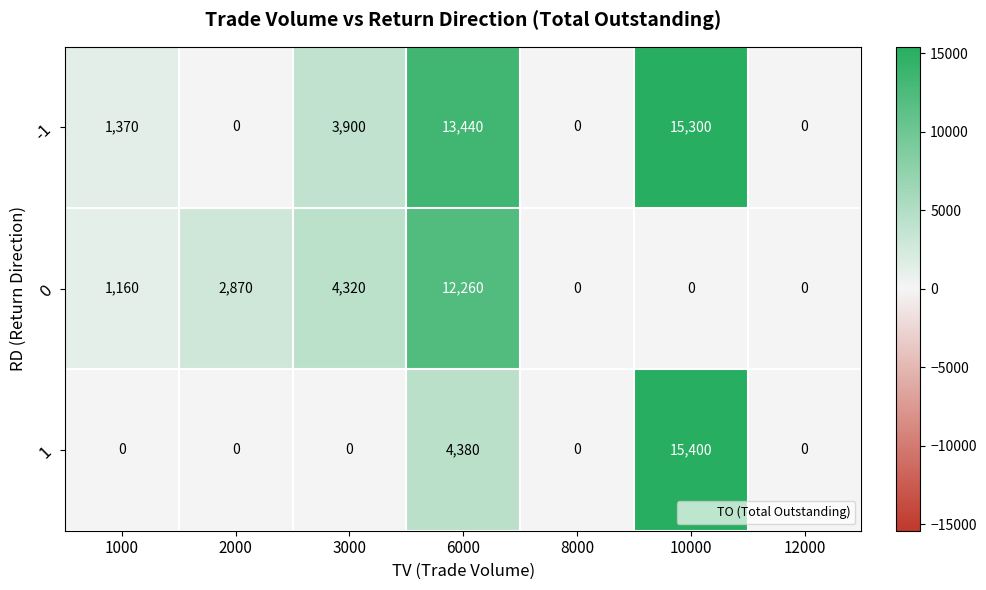

What is the greatest value displayed?

15400